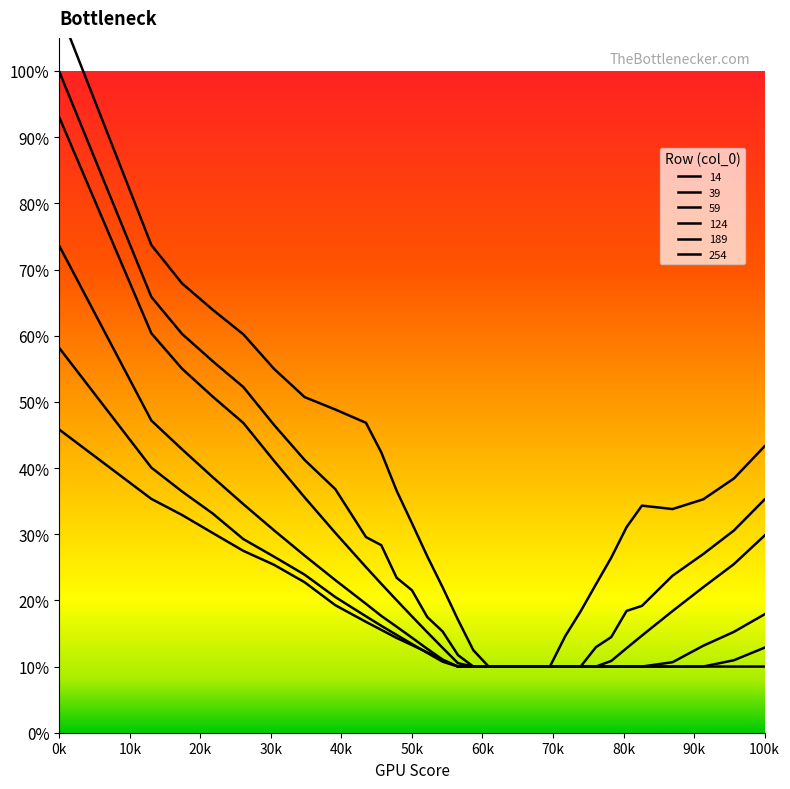

What is the difference between the 189 values at 6700 and 4500?

0.5